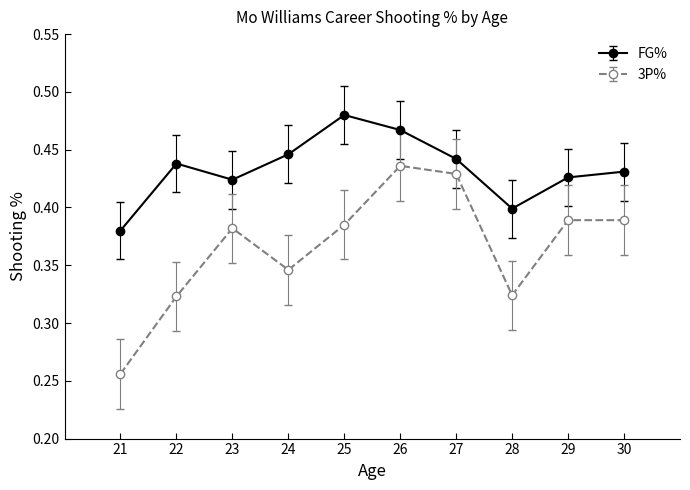

What is the sum of the FG% values at 25 and 27?

0.9